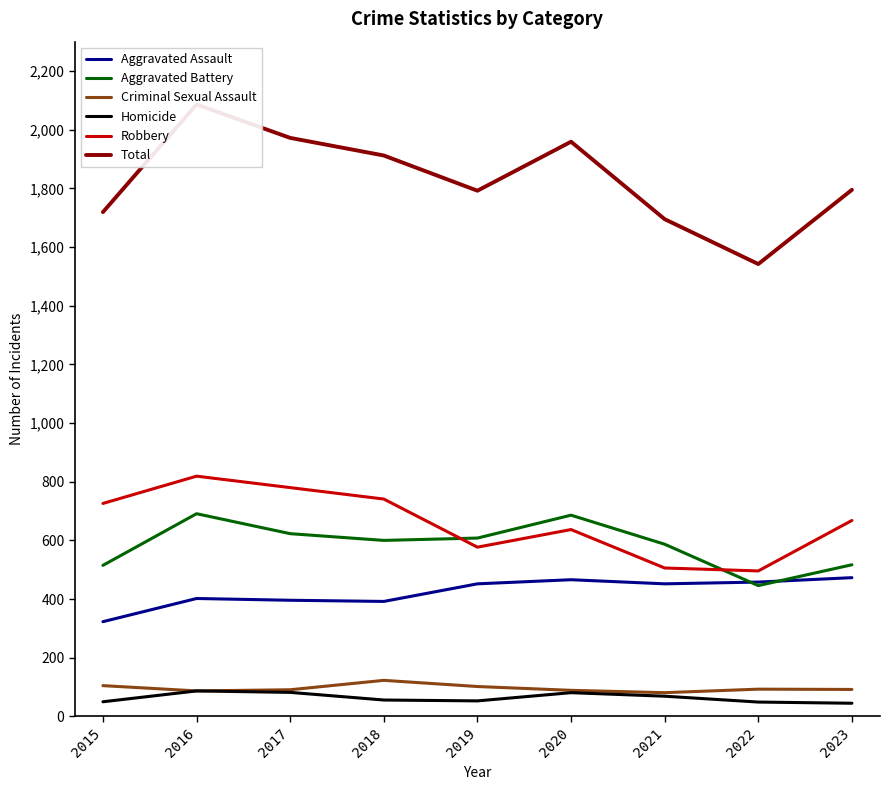

What is the average value of the Criminal Sexual Assault series?

96